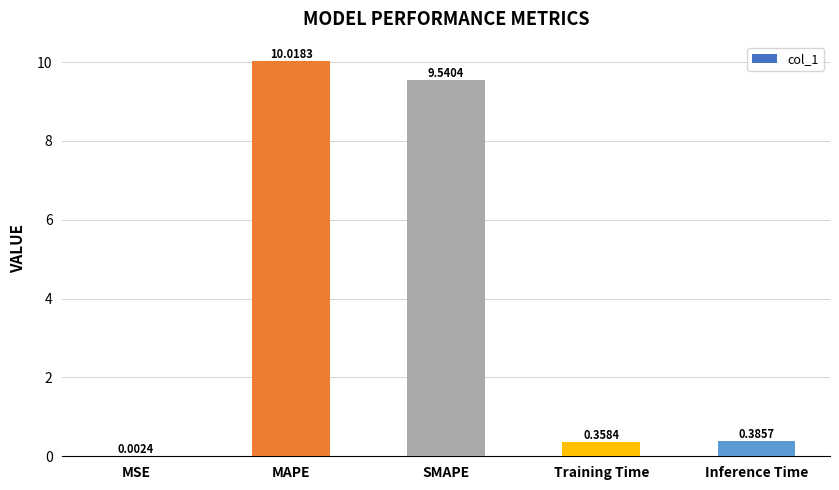

At which category does the chart reach its peak across all series?

MAPE